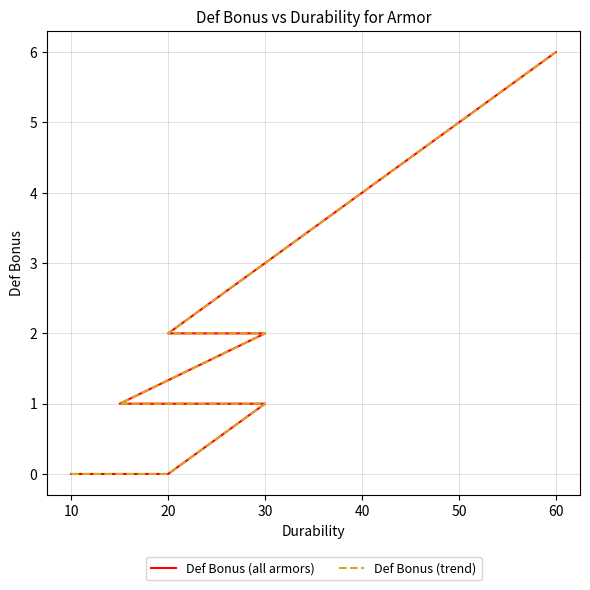

Is it true that Def Bonus (all armors) equals 3 at 50?

False